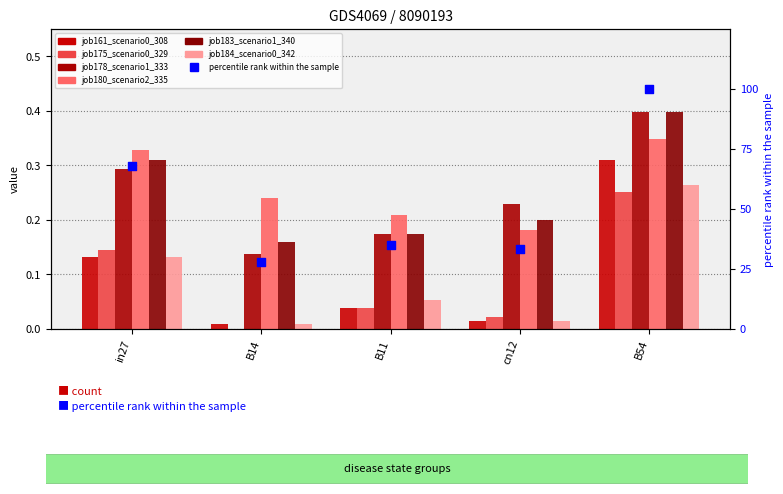

At which category is the sum across all series the highest?

B54